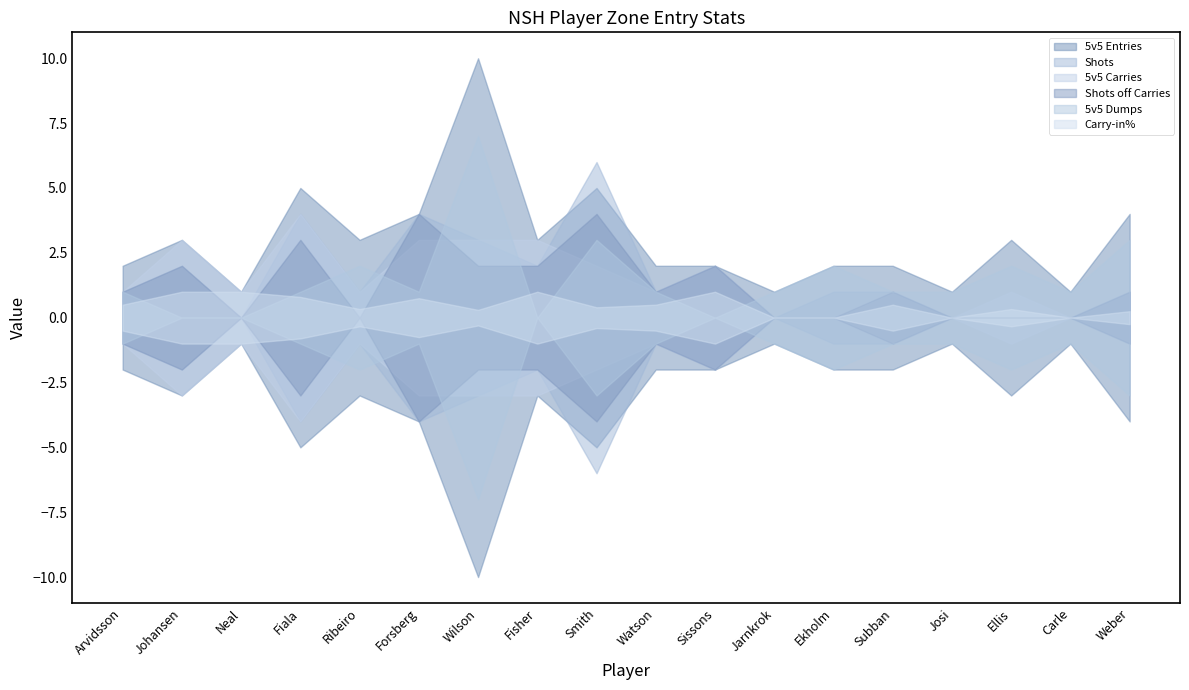

Rank the categories by Carry-in% value from highest to lowest.

Johansen, Neal, Fisher, Sissons, Fiala, Forsberg, Arvidsson, Watson, Subban, Smith, Ribeiro, Ellis, Wilson, Weber, Jarnkrok, Ekholm, Josi, Carle